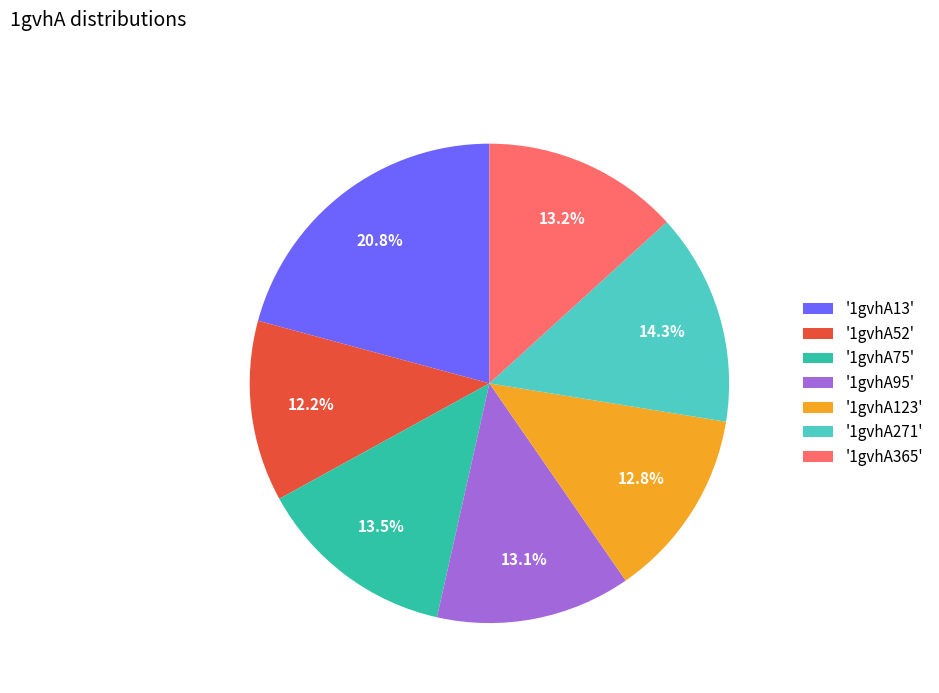

Which has a higher value, '1gvhA365' or '1gvhA271'?

'1gvhA271'